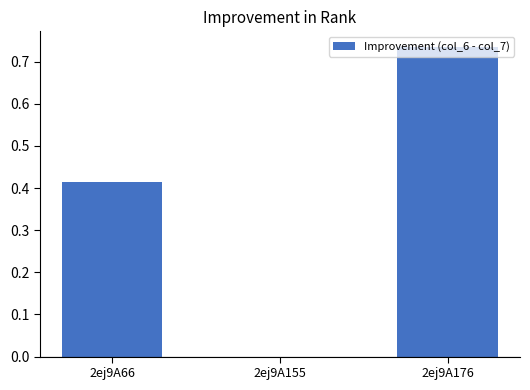

The value at 2ej9A66 is 0.1. True or false?

False